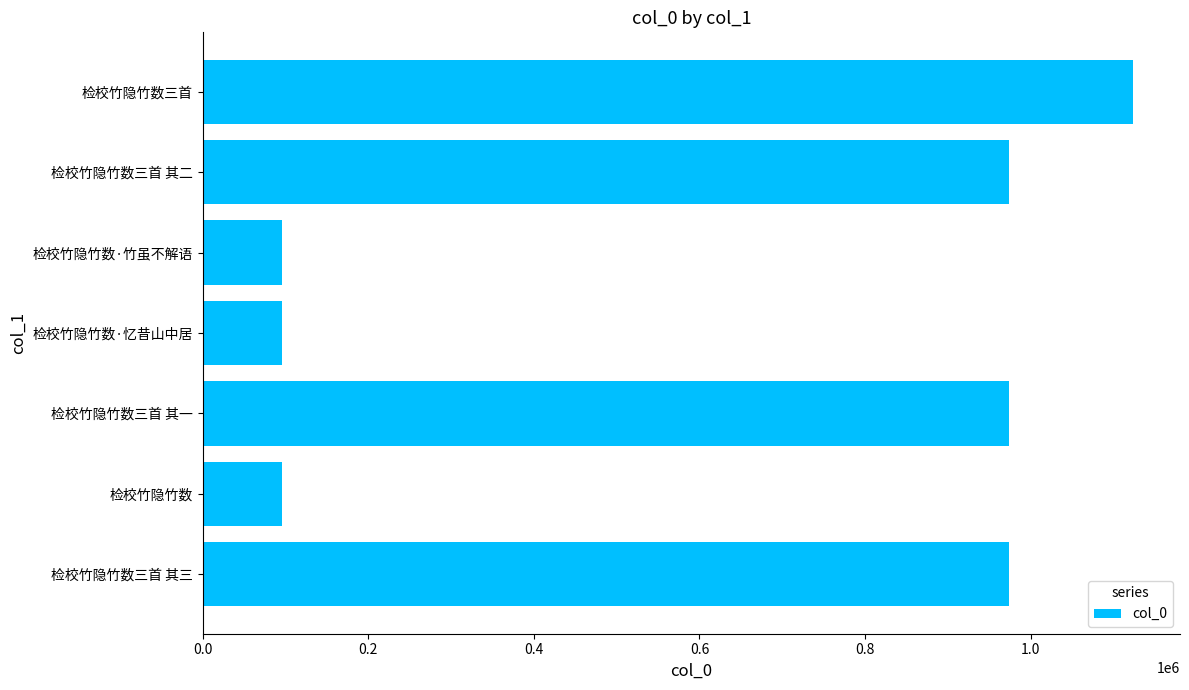

Approximately how many times larger is the value at 检校竹隐竹数三首 其三 compared to 检校竹隐竹数·竹虽不解语?

10.1